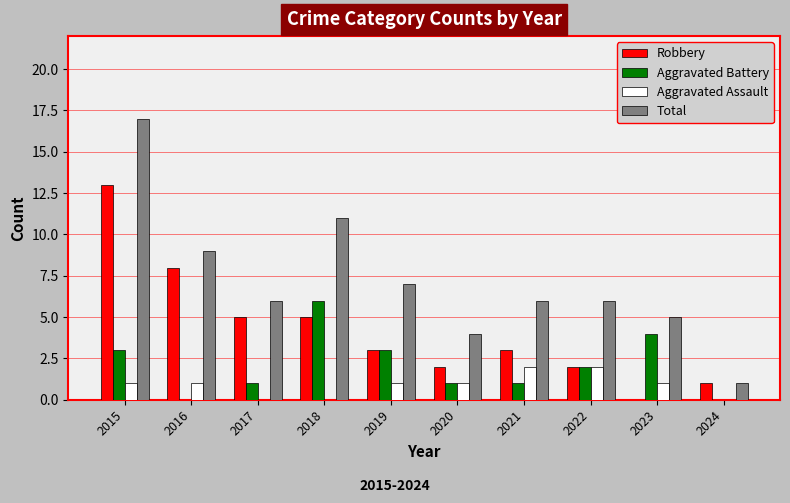

At which category is the sum across all series the highest?

2015